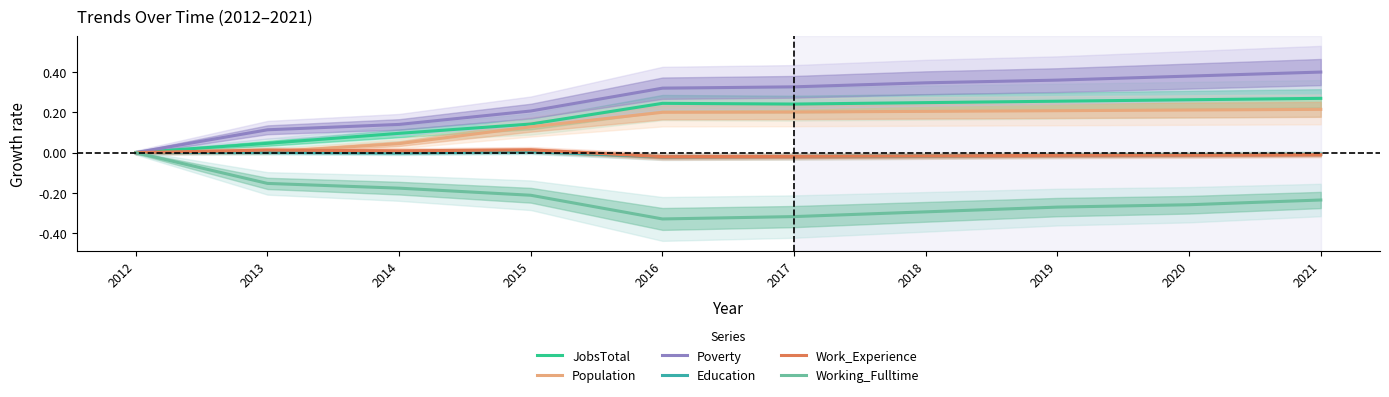

Read the JobsTotal value at 2018.

0.2